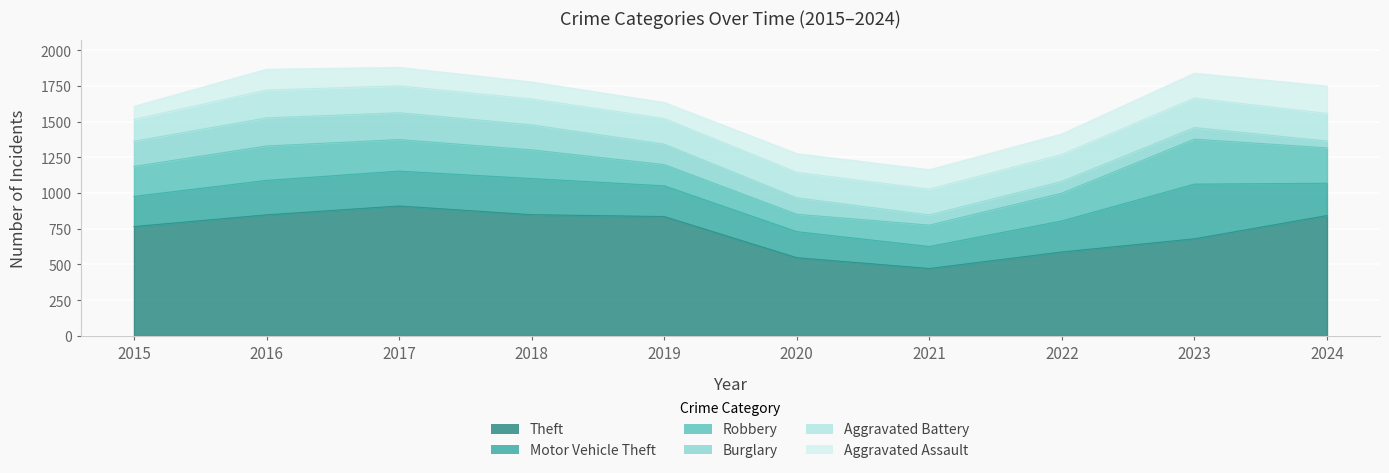

The Theft series shows 836 at 2019. True or false?

True